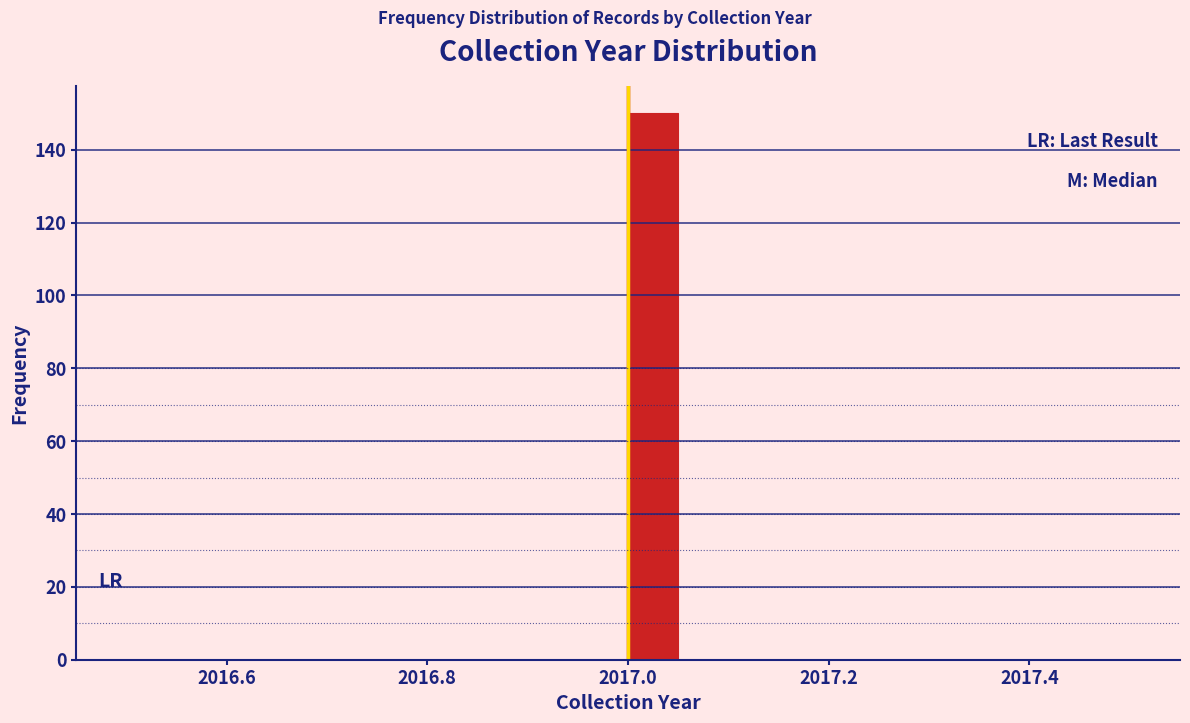

Around what value on the x-axis is the tallest bar? Give the approximate position of its centre, as read against the axis.

2017.02